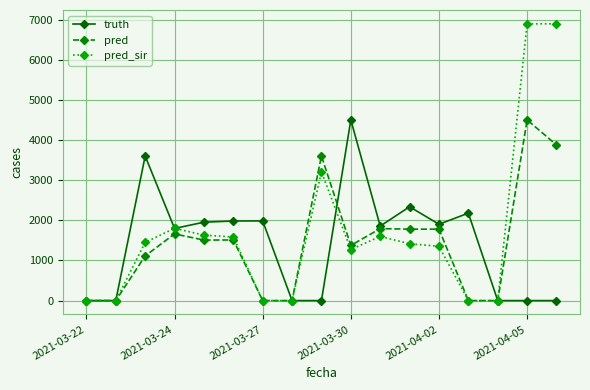

Which series has the largest range (max minus min)?

pred_sir